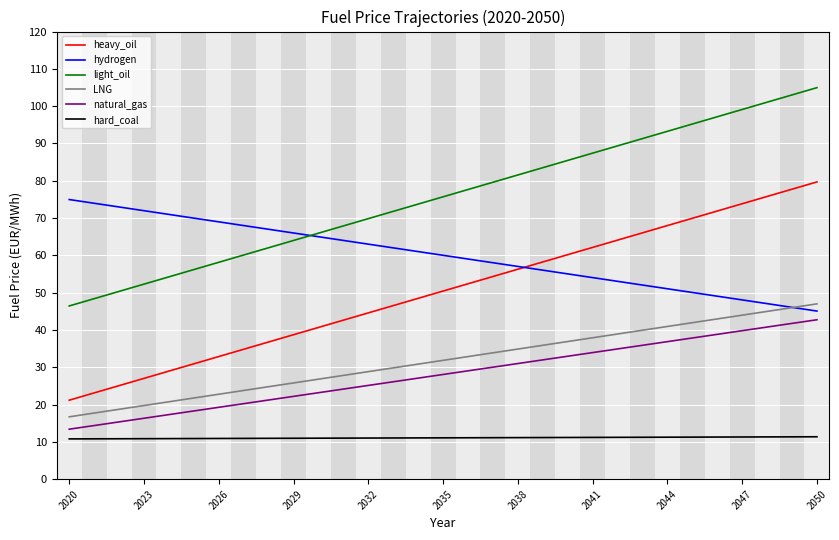

Which series has the largest total across all categories?

light_oil